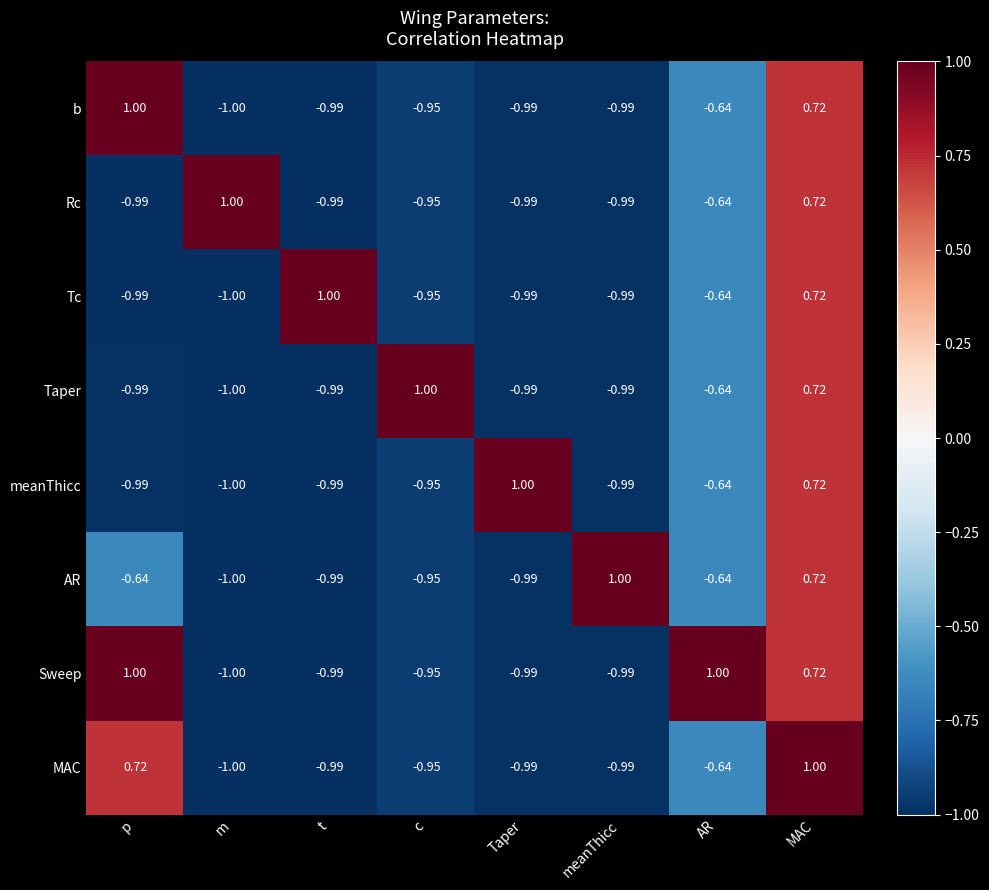

Which category has the highest value in the Rc series?

m